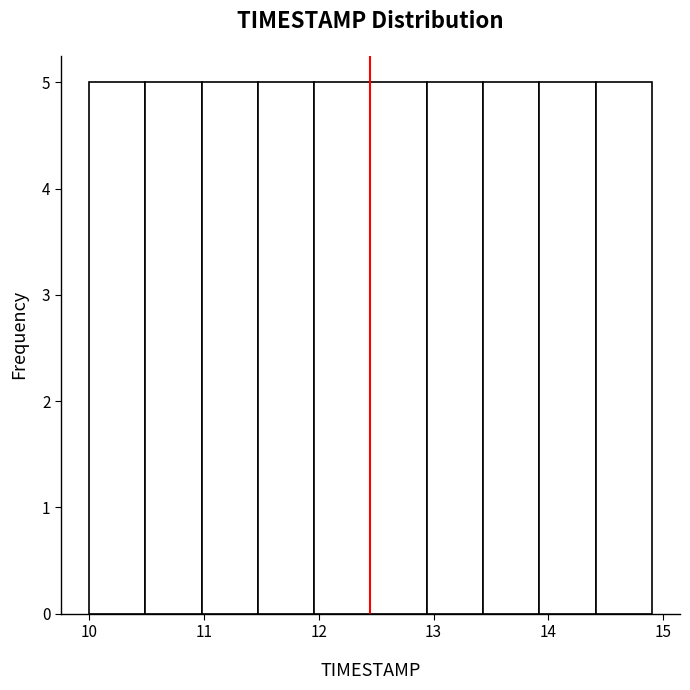

Reading left to right, list every bar in this chart as the range it spans on the x-axis followed by its height. Neither the bar edges nor the heights are printed on the chart, so give them approximately, as read against the axes.

10.00 to 10.49: 5
10.49 to 10.98: 5
10.98 to 11.47: 5
11.47 to 11.96: 5
11.96 to 12.45: 5
12.45 to 12.94: 5
12.94 to 13.43: 5
13.43 to 13.92: 5
13.92 to 14.41: 5
14.41 to 14.90: 5